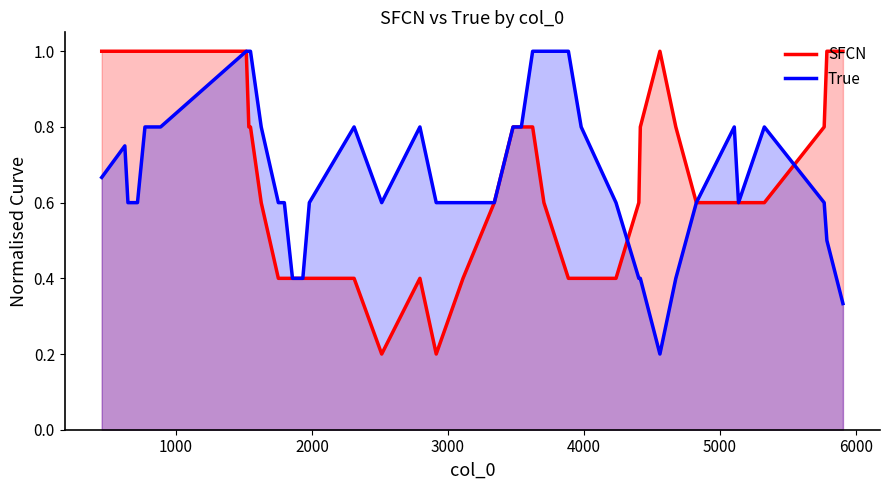

How many lines are shown in the chart?

2